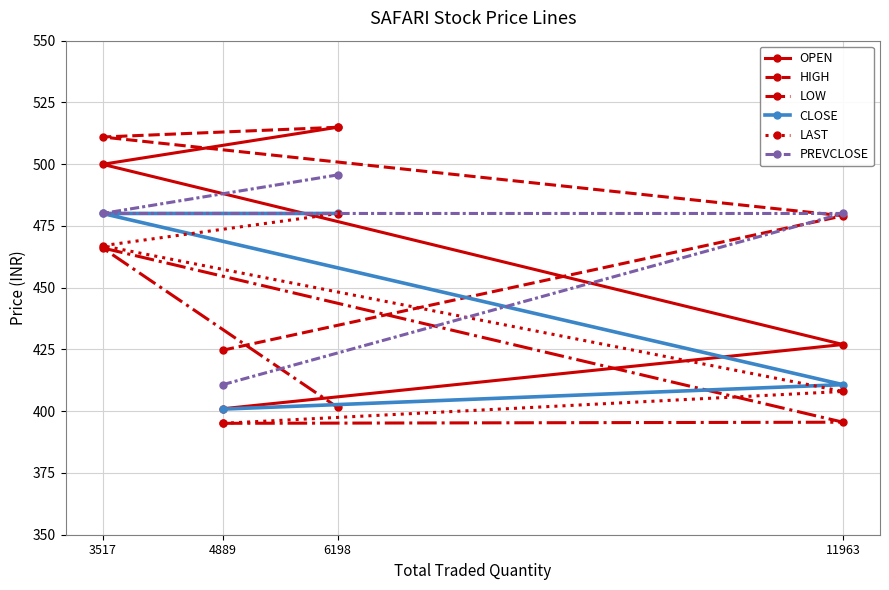

Which series has the widest spread of values?

OPEN